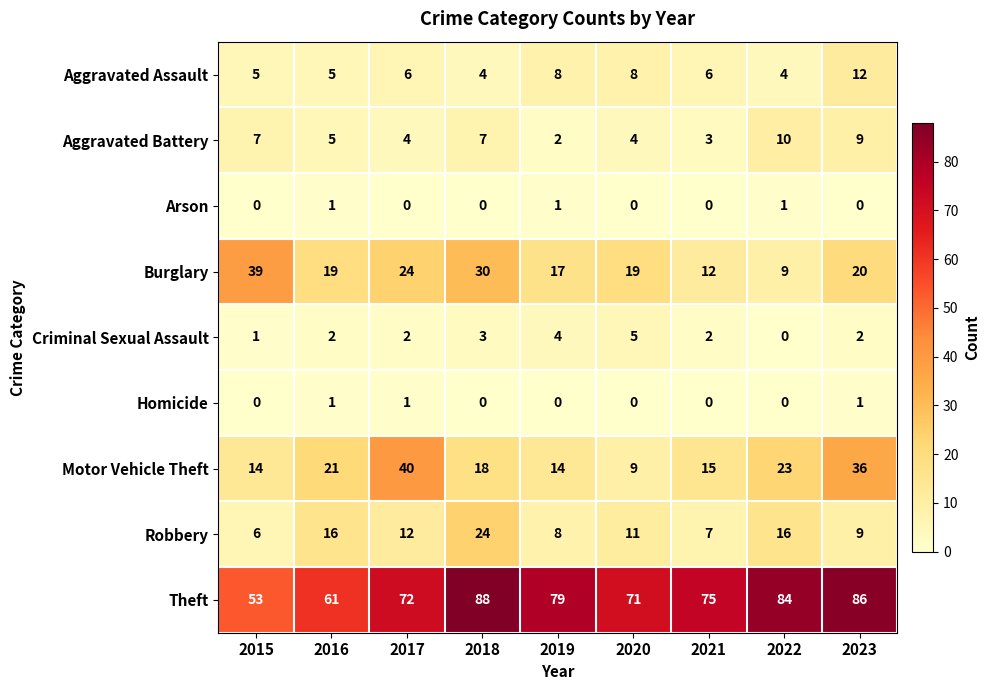

At which category does the chart reach its peak across all series?

2018